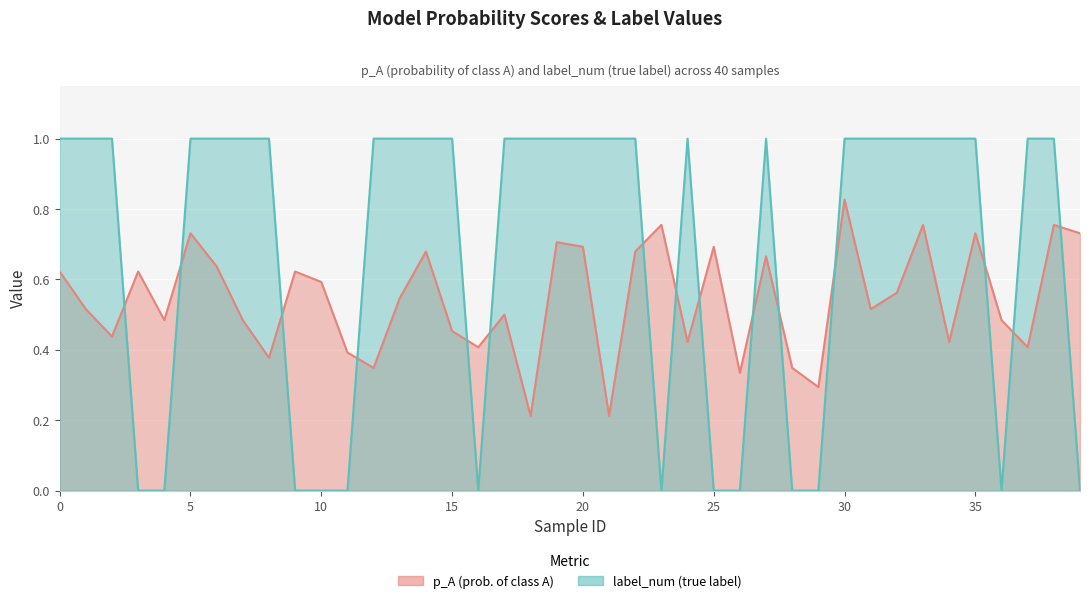

How many distinct data groups are displayed?

2